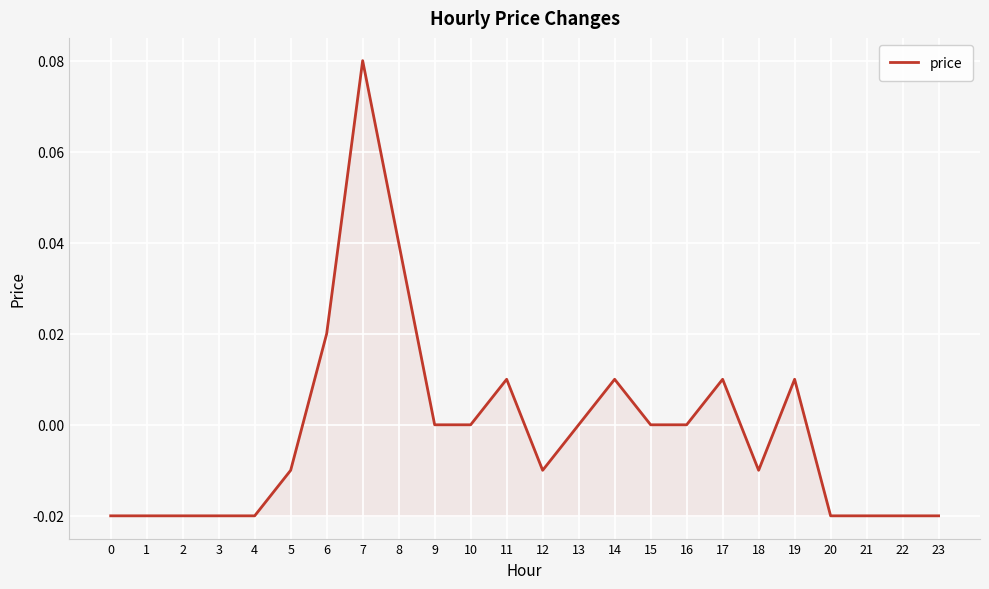

How many lines are shown in the chart?

1